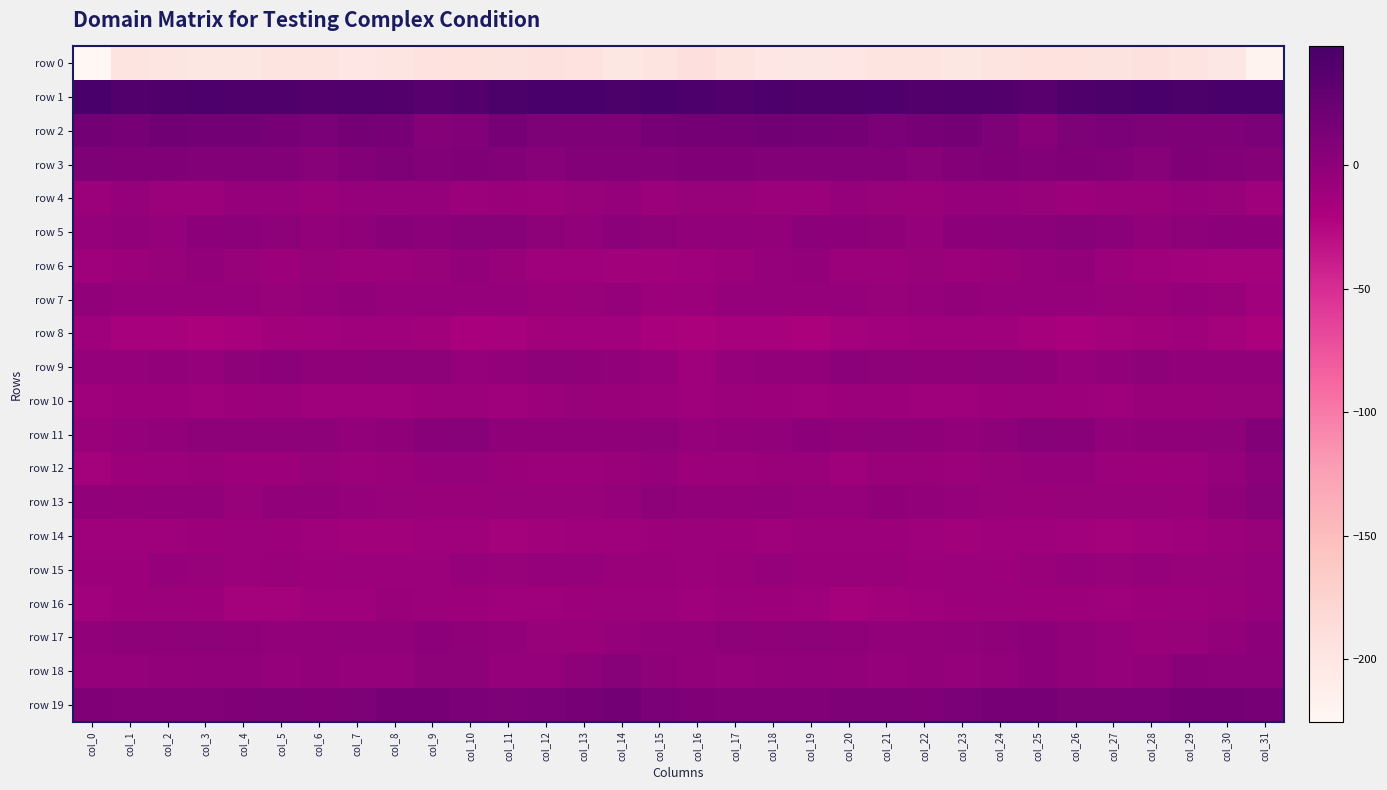

Which series has the largest total across all categories?

row 1